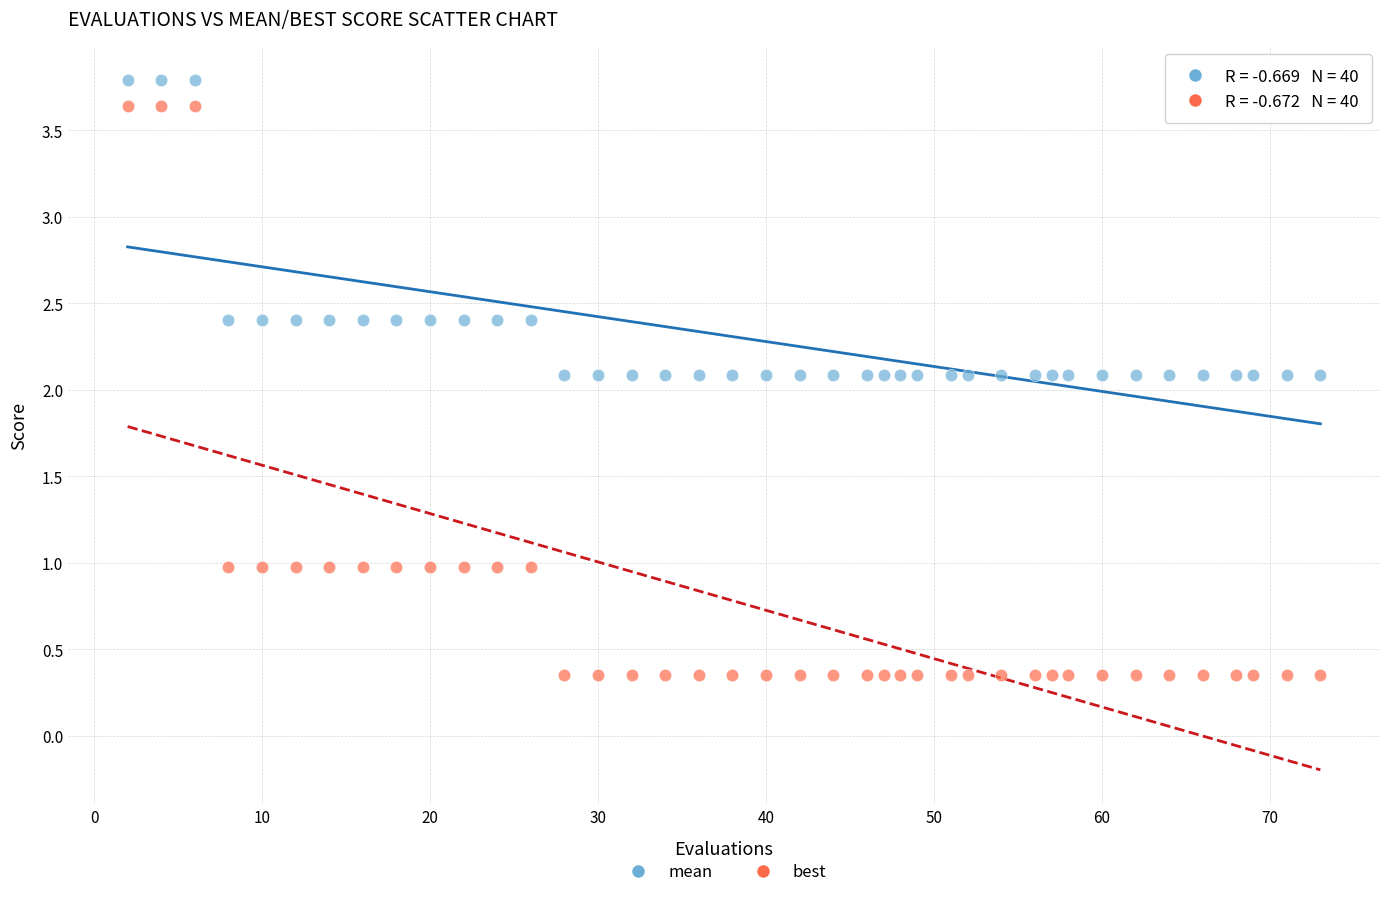

Which series reaches the minimum Y coordinate?

best